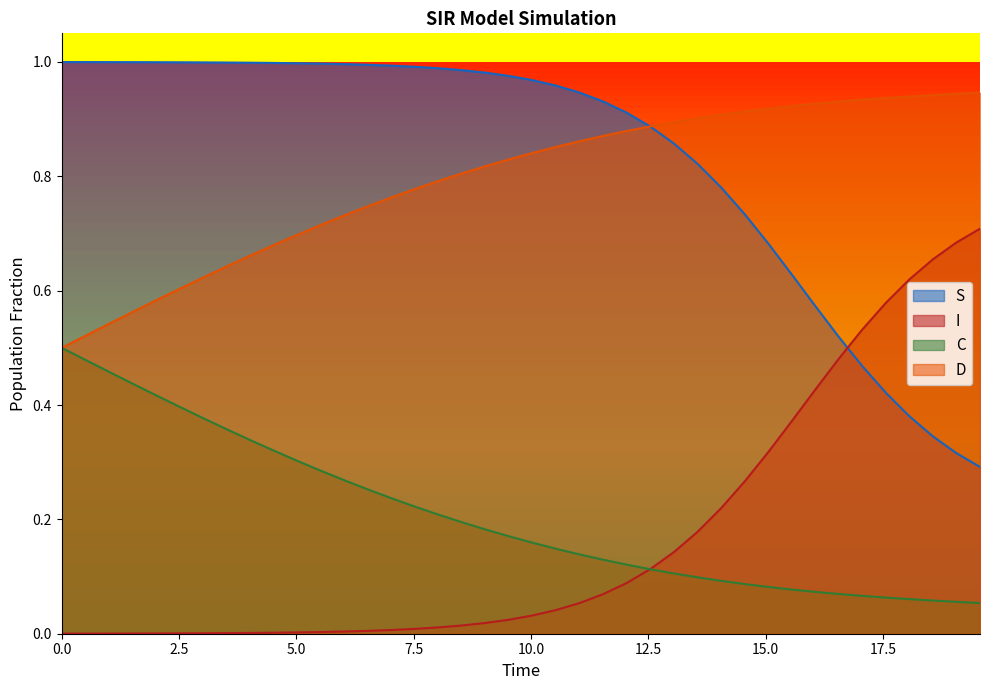

Is it true that I equals 0.0 at 0.0?

True